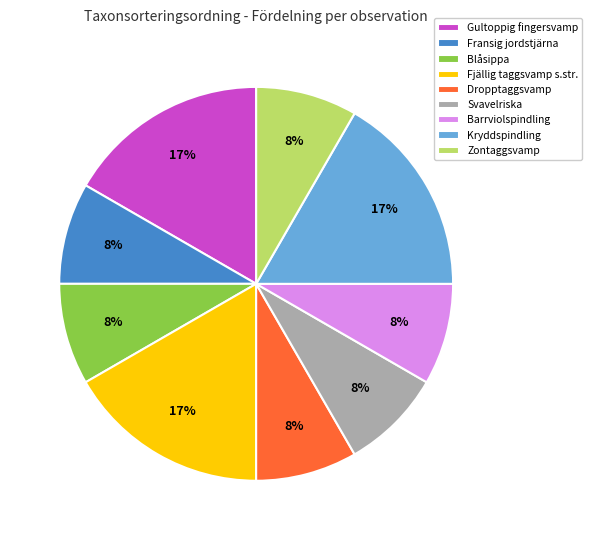

To the nearest percent, what is the combined percentage of Barrviolspindling and Fjällig taggsvamp s.str.?

25%